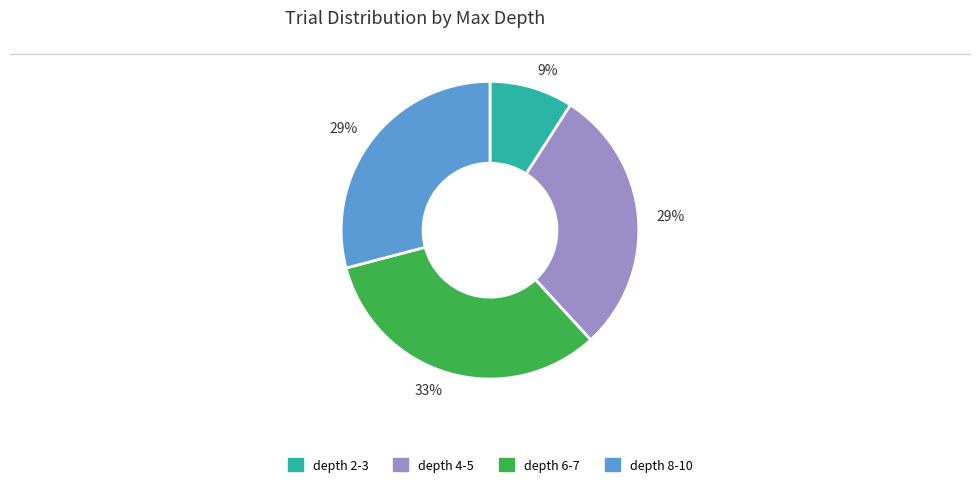

To the nearest percent, what is the difference between the largest and smallest slice percentages?

24%